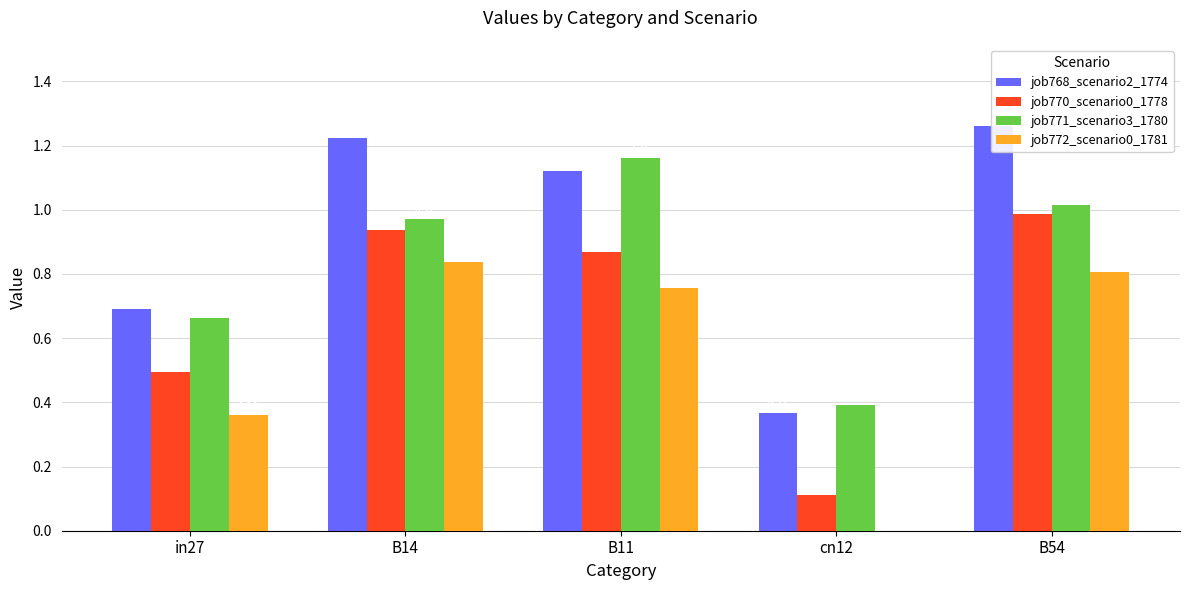

Reading right to left, what are all the values shown in this chart?

job768_scenario2_1774: 1.3	0.4	1.1	1.2	0.7
job770_scenario0_1778: 1.0	0.1	0.9	0.9	0.5
job771_scenario3_1780: 1.0	0.4	1.2	1.0	0.7
job772_scenario0_1781: 0.8	0.0	0.8	0.8	0.4